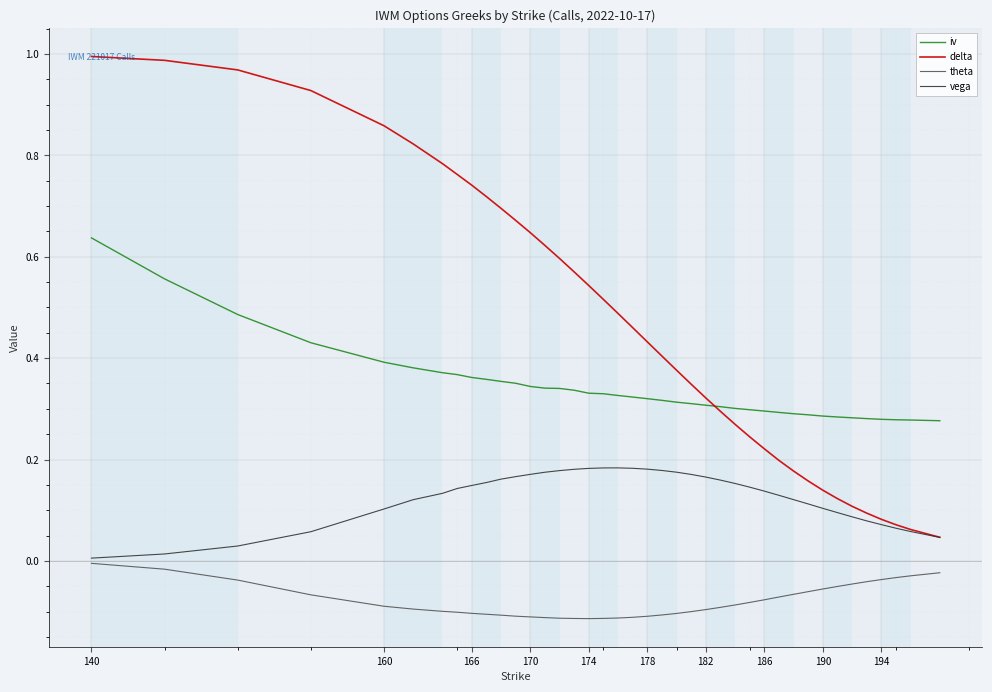

Rank the series by their average value, from lowest to highest.

theta, vega, iv, delta